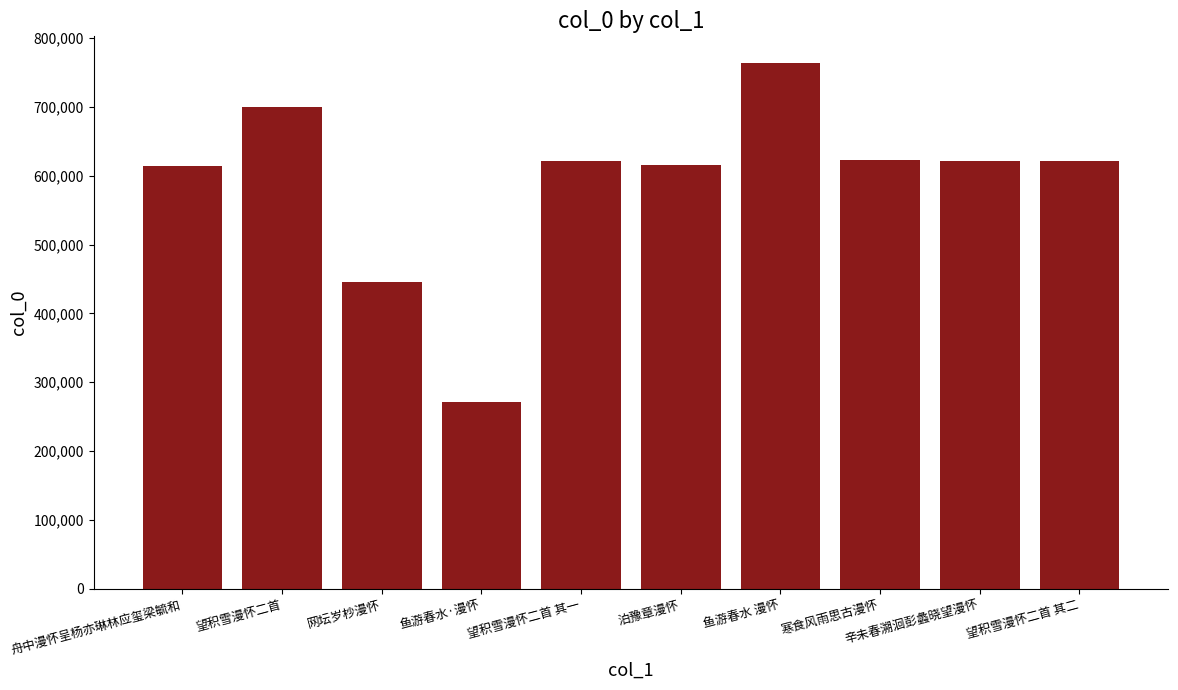

The value at 寒食风雨思古漫怀 is 623291. True or false?

True